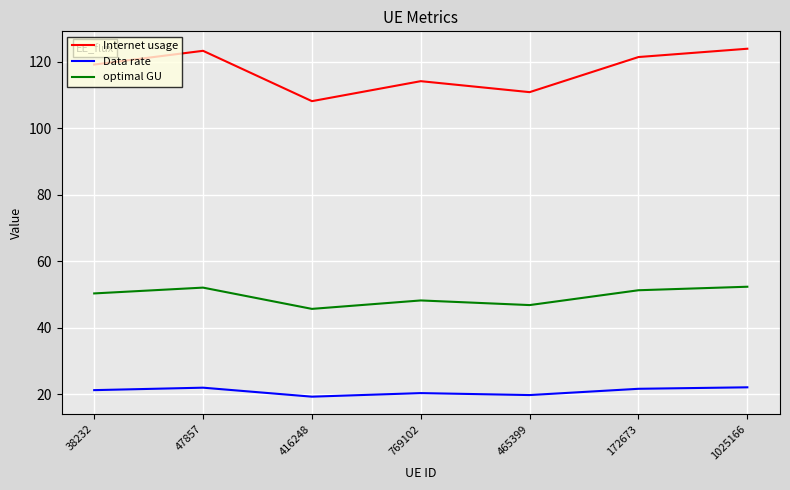

What is the sum of all Data rate values?

146.6